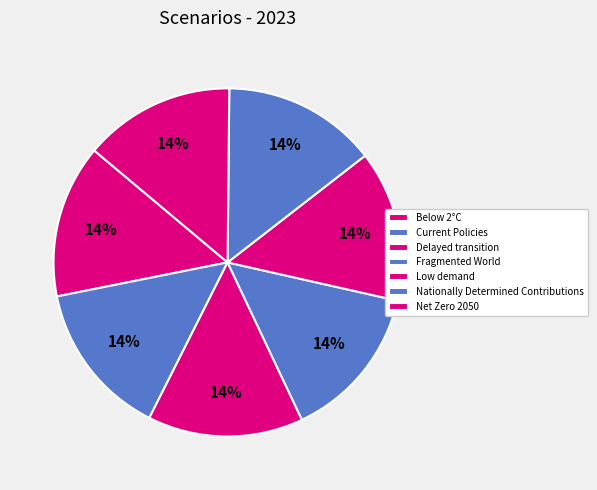

Which category has the smallest portion of the pie?

Low demand